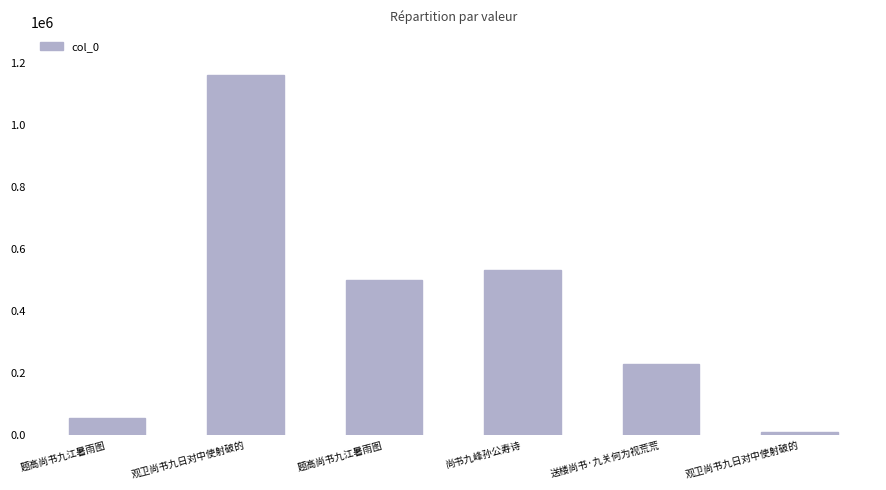

List the labels in order of value, smallest first.

观卫尚书九日对中使射破的, 题高尚书九江暑雨图, 送楼尚书·九关何为视荒荒, 题高尚书九江暑雨图, 尚书九峰孙公寿诗, 观卫尚书九日对中使射破的